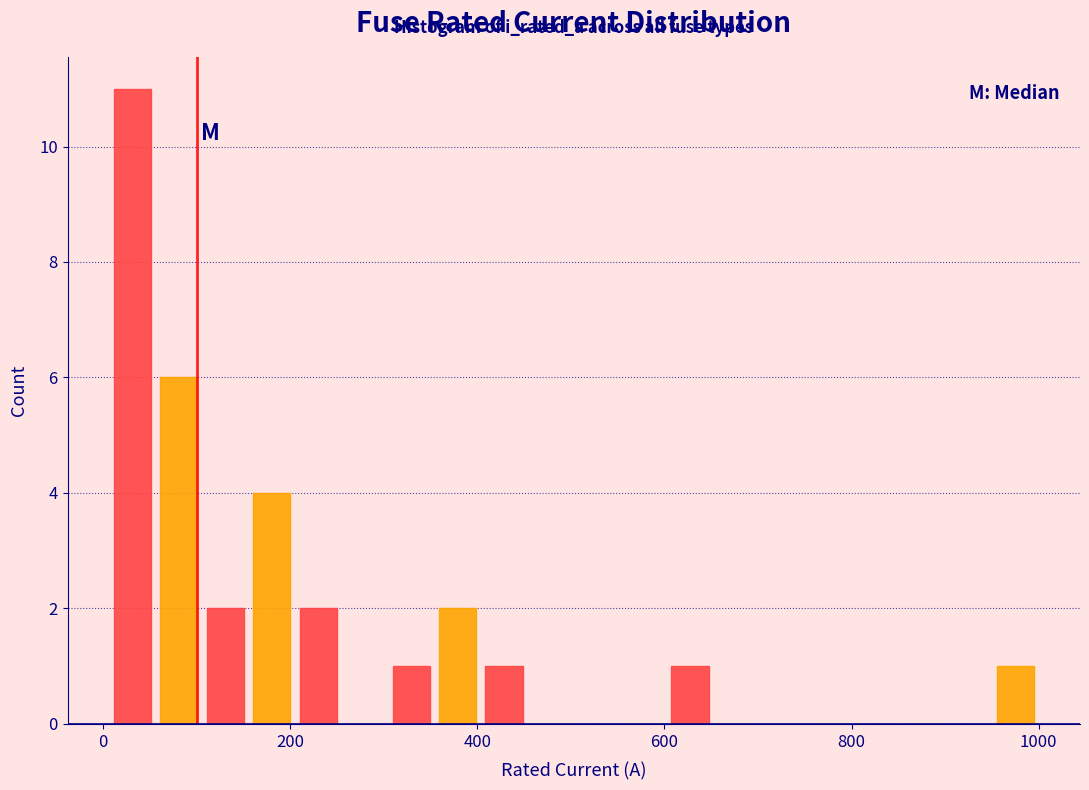

Read against the x-axis, roughly where is the centre of the tallest bar?

40